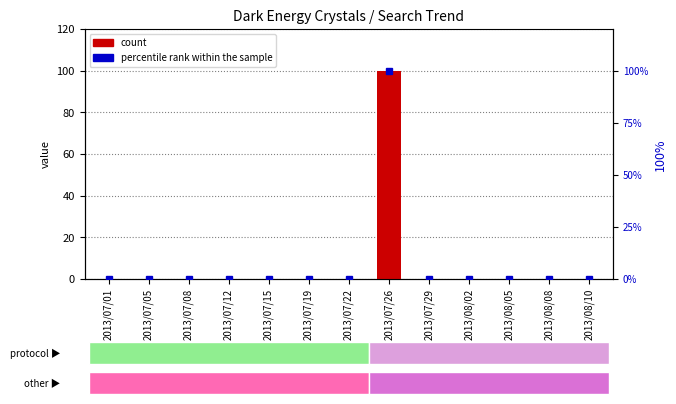

List the labels in order of count value, smallest first.

2013/07/01, 2013/07/05, 2013/07/08, 2013/07/12, 2013/07/15, 2013/07/19, 2013/07/22, 2013/07/29, 2013/08/02, 2013/08/05, 2013/08/08, 2013/08/10, 2013/07/26